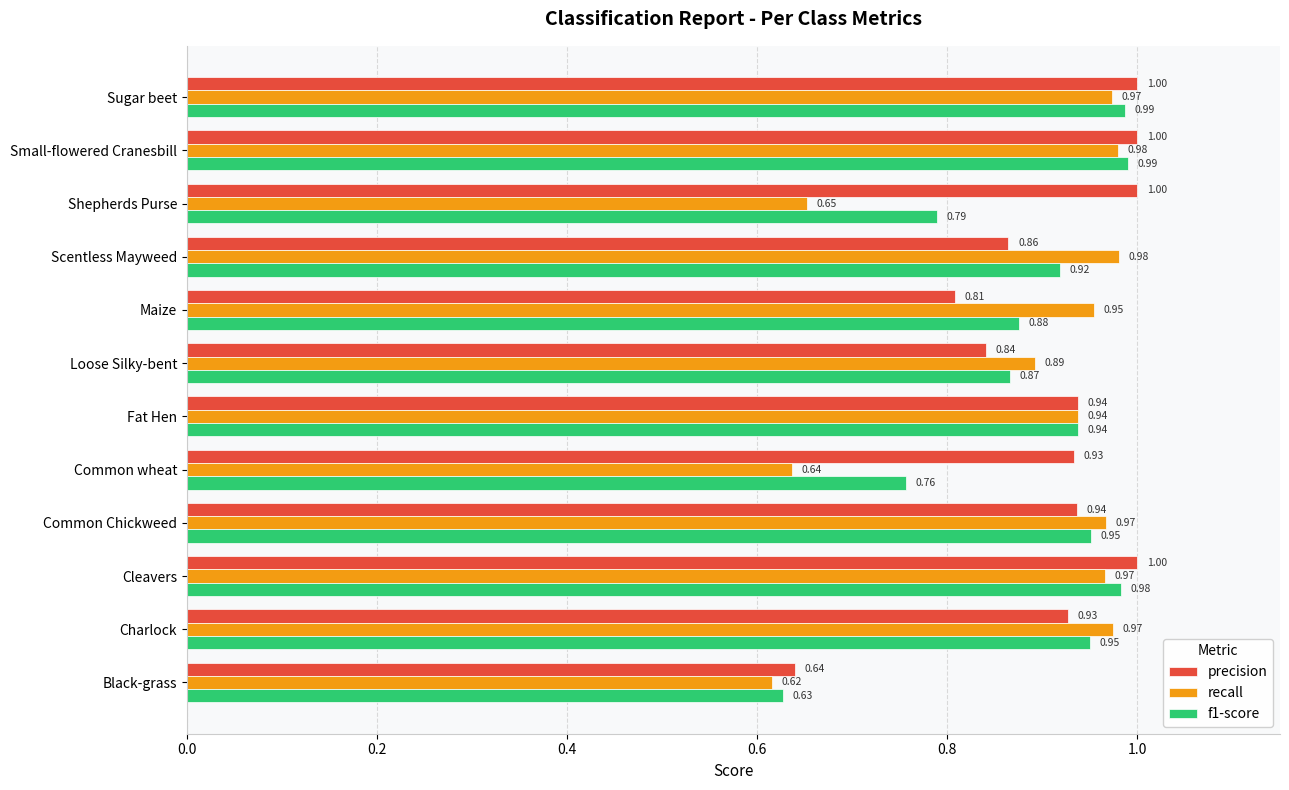

What is the difference between the second highest and minimum values in the f1-score series?

0.4